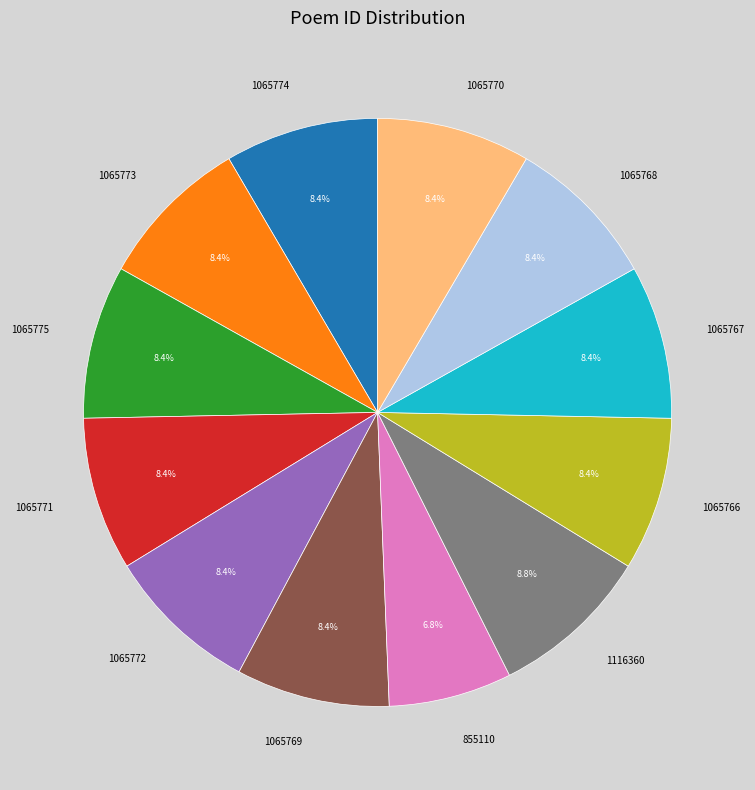

Combined, do 1065774 and 855110 account for over 50%?

No